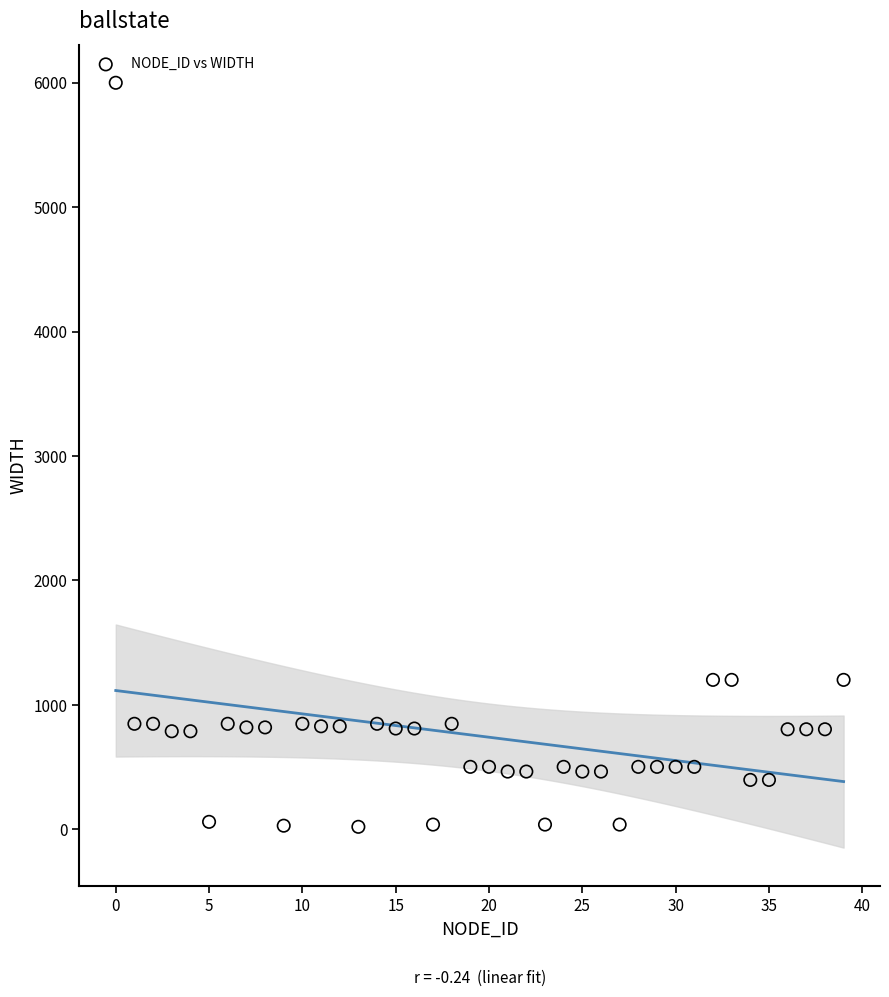

What is the range of Y values (max minus min)?

5980